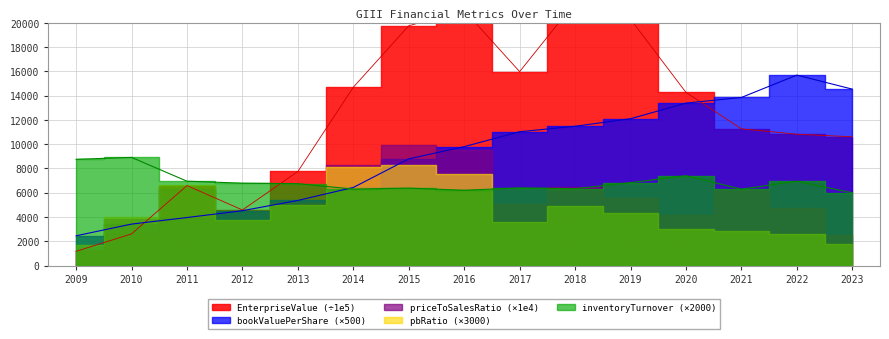

At which category does EnterpriseValue reach its first local peak?

2011